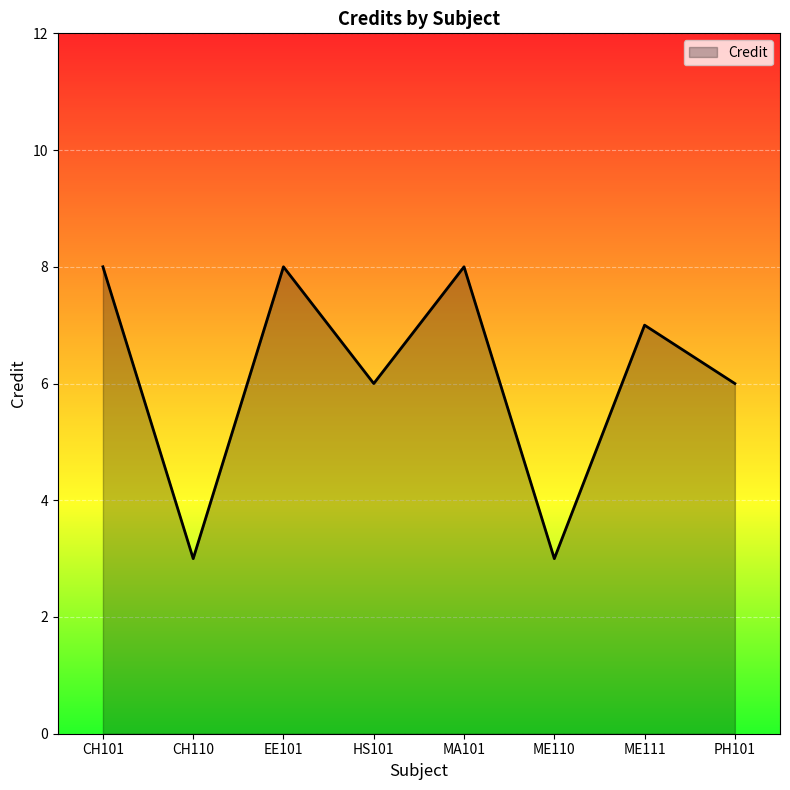

What position from the right is MA101?

4